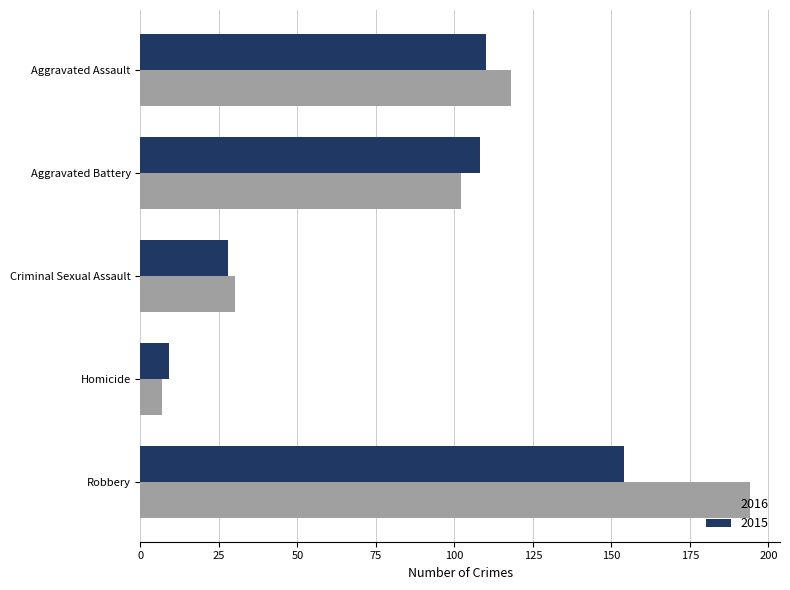

Which series has the largest total across all categories?

2016